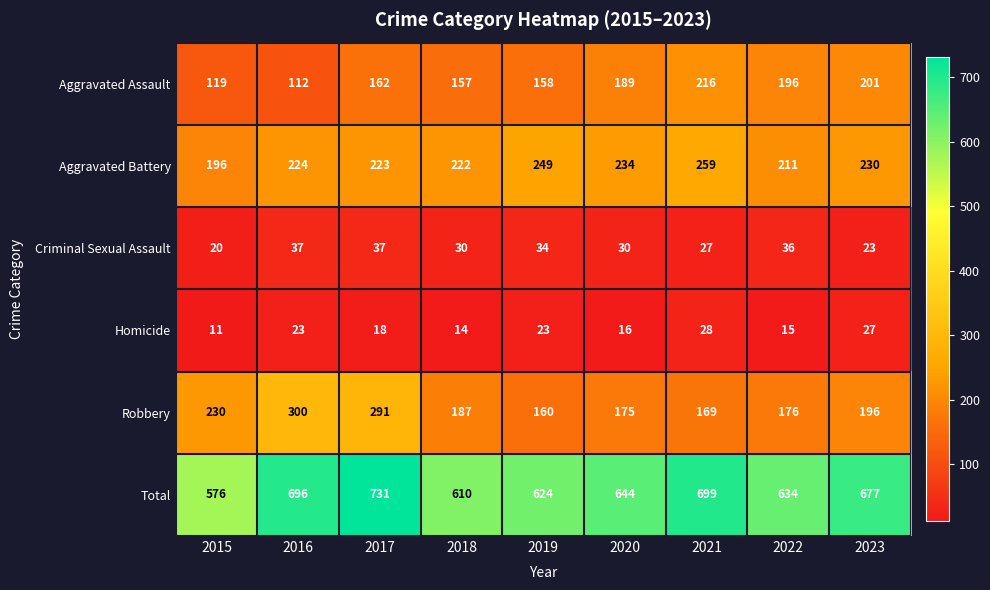

How many categories are shown in the chart?

9